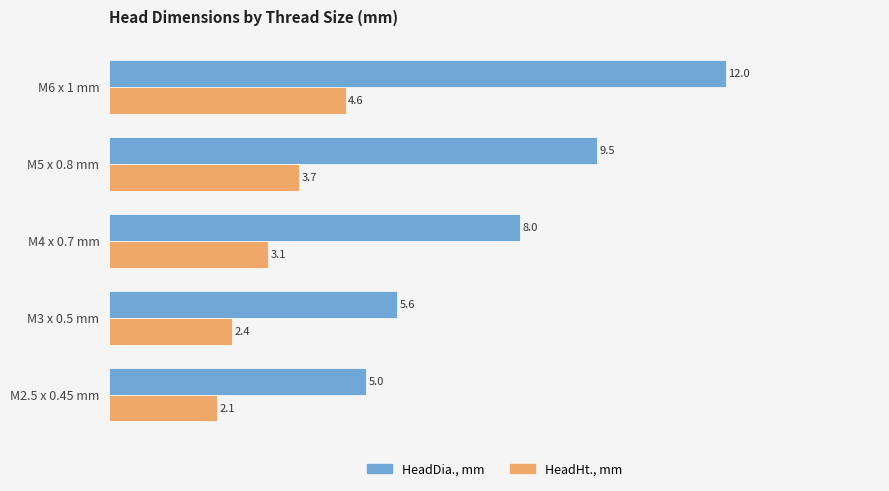

Is it true that HeadDia., mm equals 5.6 at M3 x 0.5 mm?

True